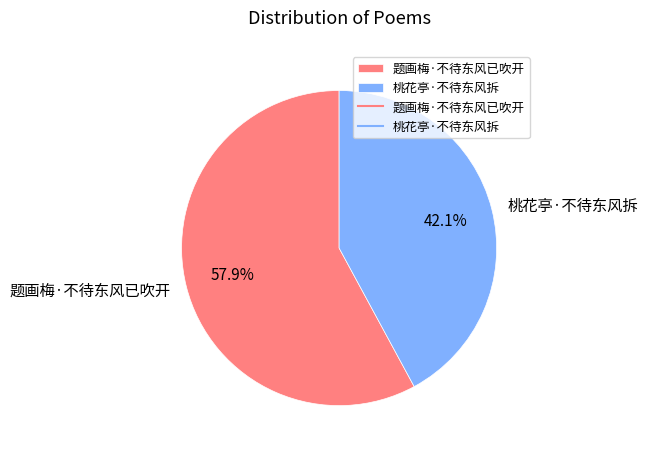

What percentage is the 桃花亭·不待东风拆 slice, to the nearest percent?

42%